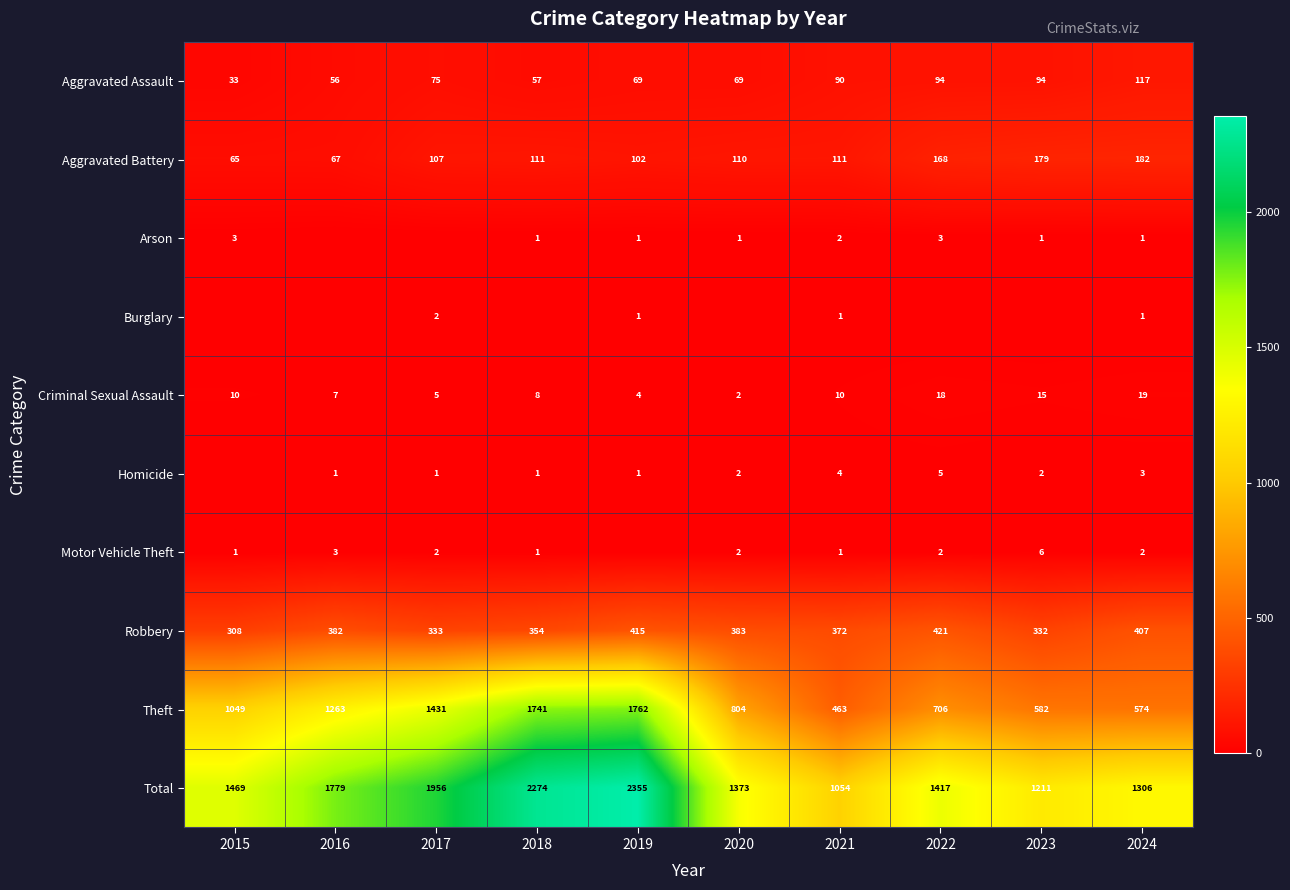

What is the average value of the Aggravated Battery series?

120